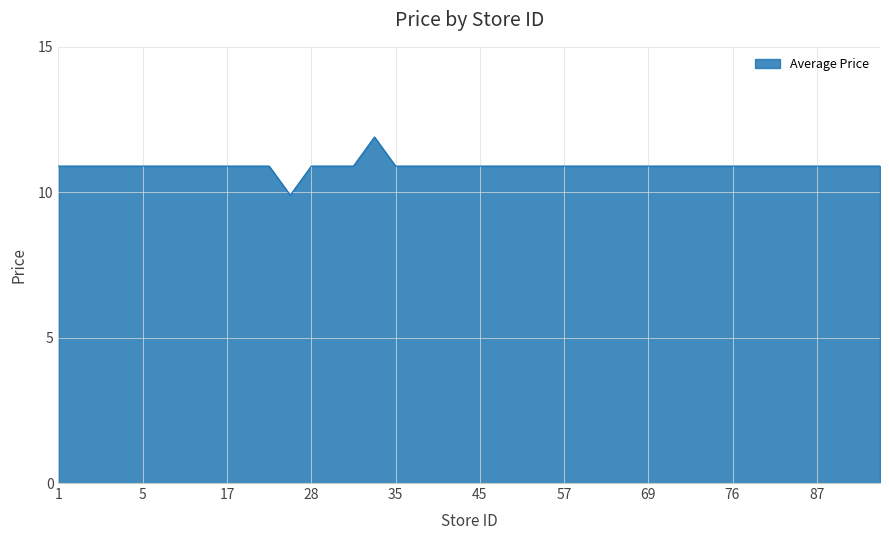

What is the minimum value shown in the chart?

9.9